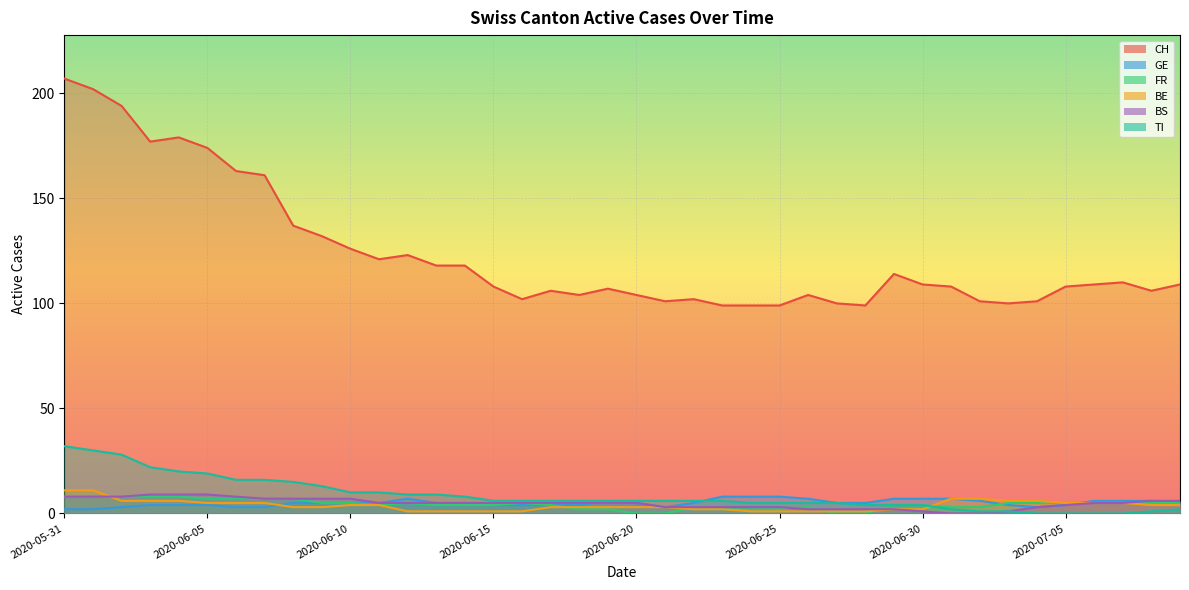

At how many categories does at least one series exceed 153?

8